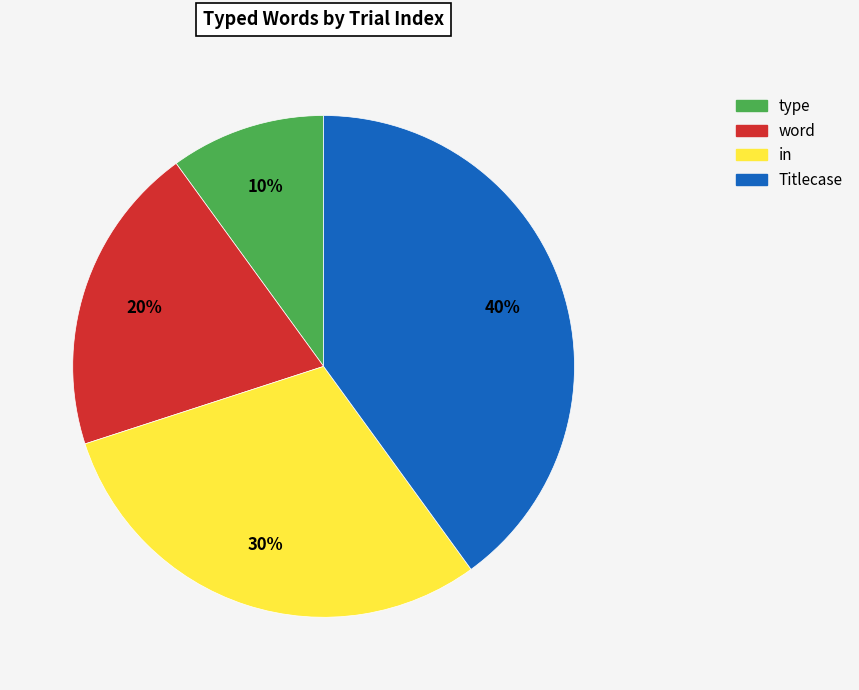

Is in the majority of the pie?

No